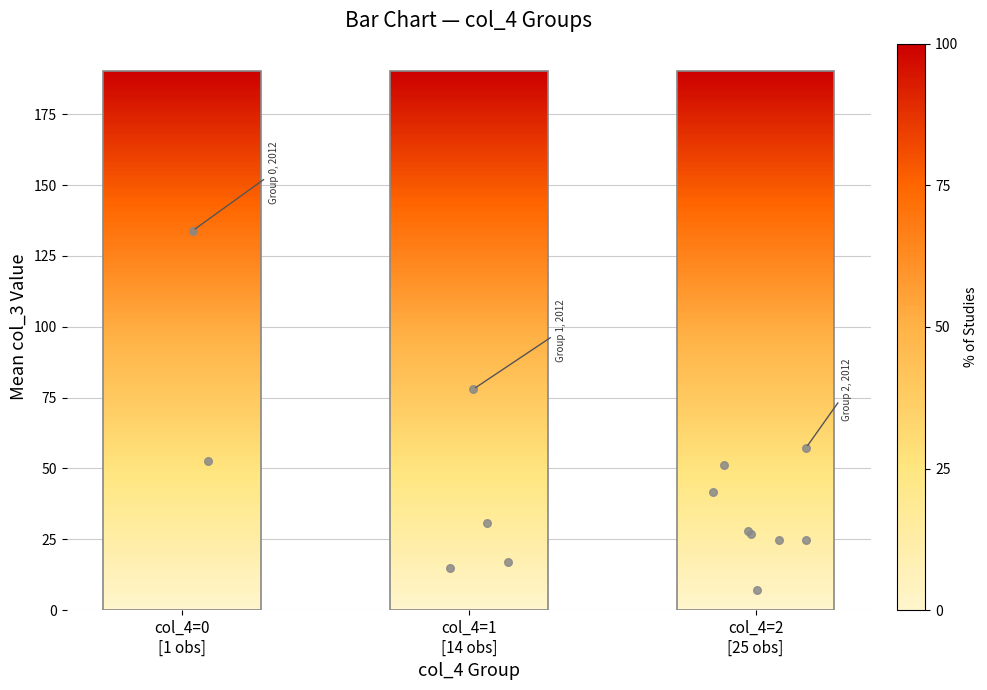

Between col_4=1
[14 obs] and col_4=0
[1 obs], which is larger?

col_4=1
[14 obs]